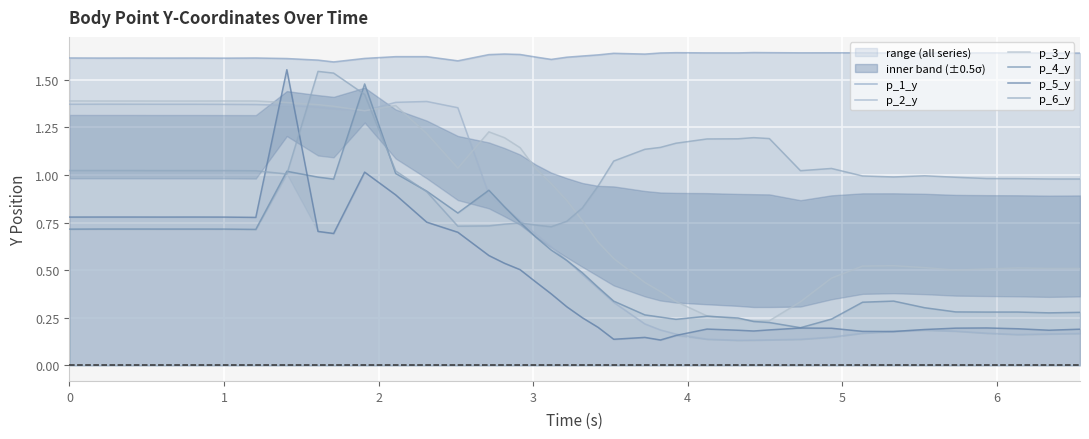

What is the lowest value of the p_1_y series?

1.6